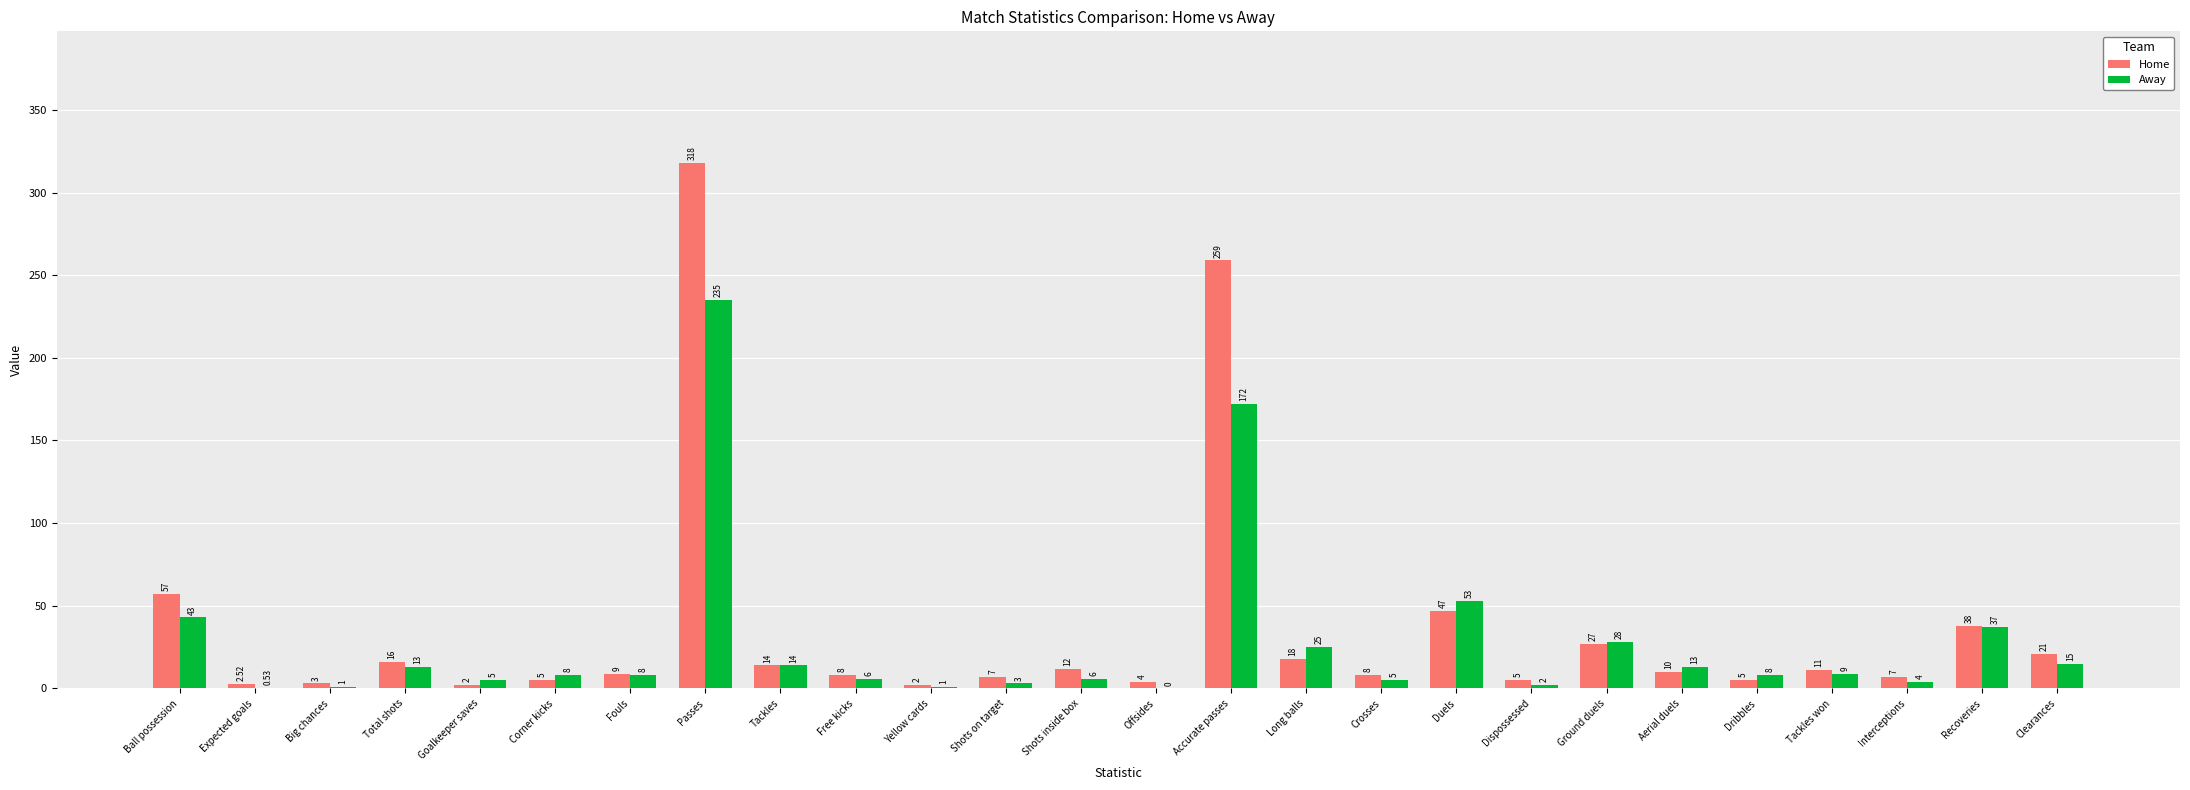

At which category is the sum across all series the highest?

Passes